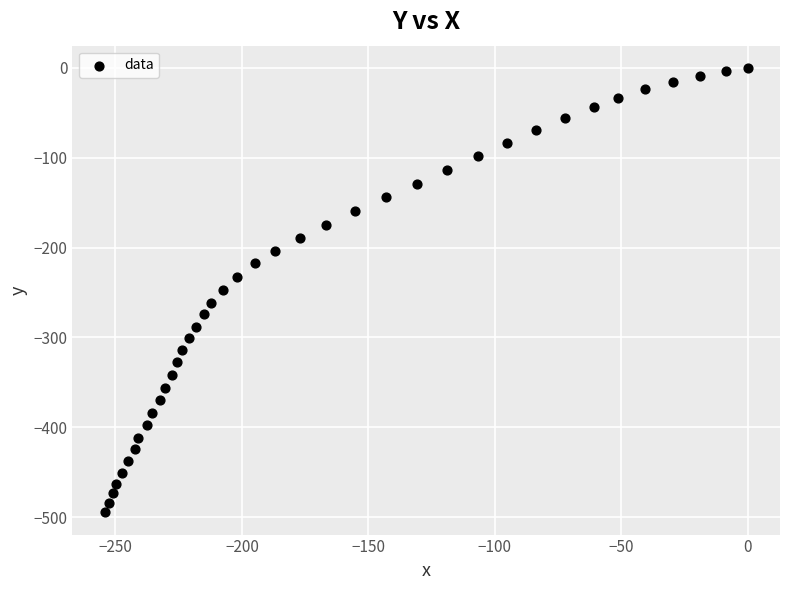

What is the range of Y values (max minus min)?

494.8